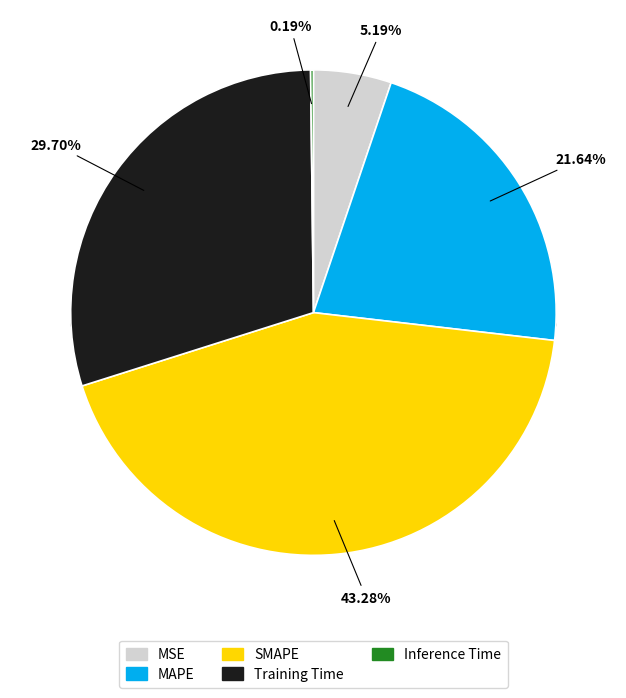

Is there a majority slice in this chart?

No